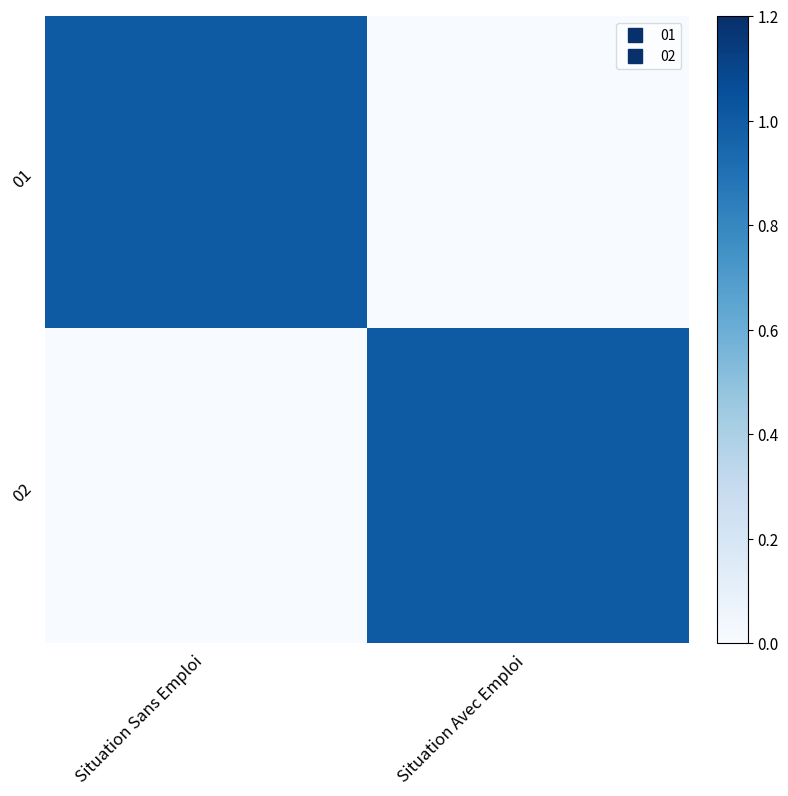

Between Situation Sans Emploi and Situation Avec Emploi, which series saw the biggest shift?

01